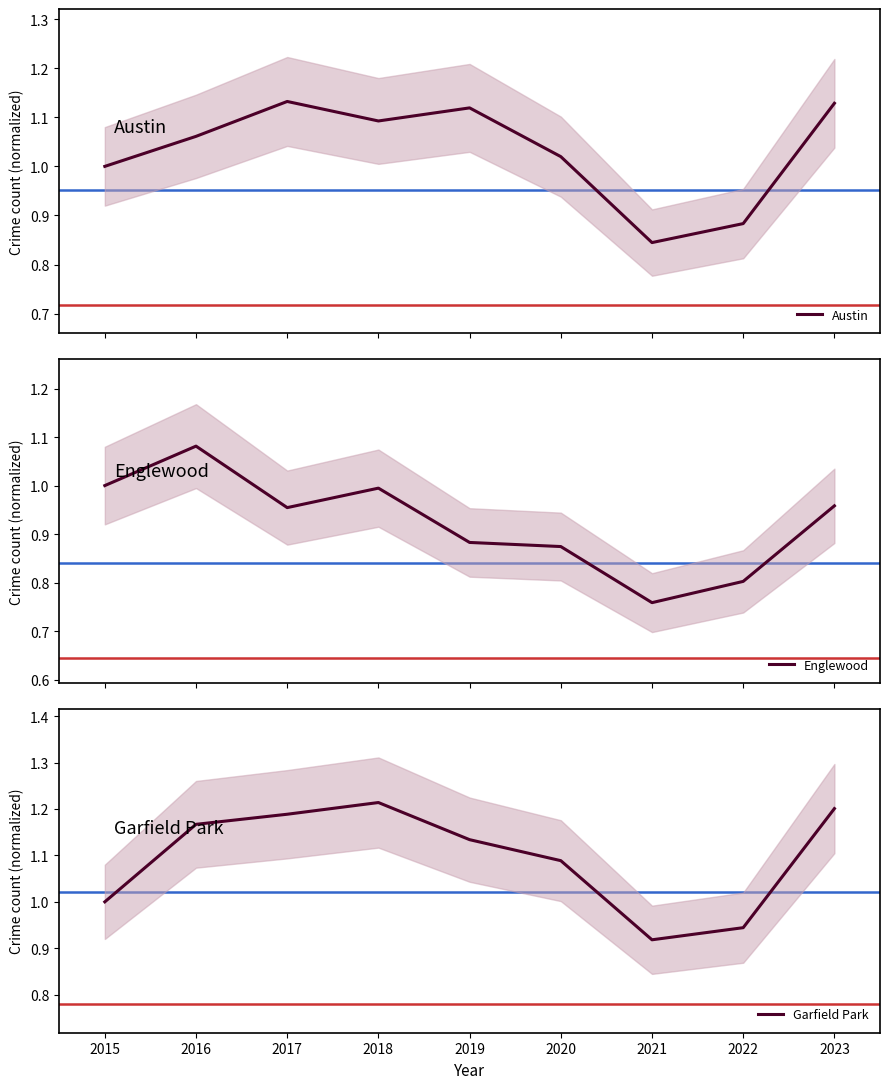

True or false: Austin and Garfield Park cross at least once.

False